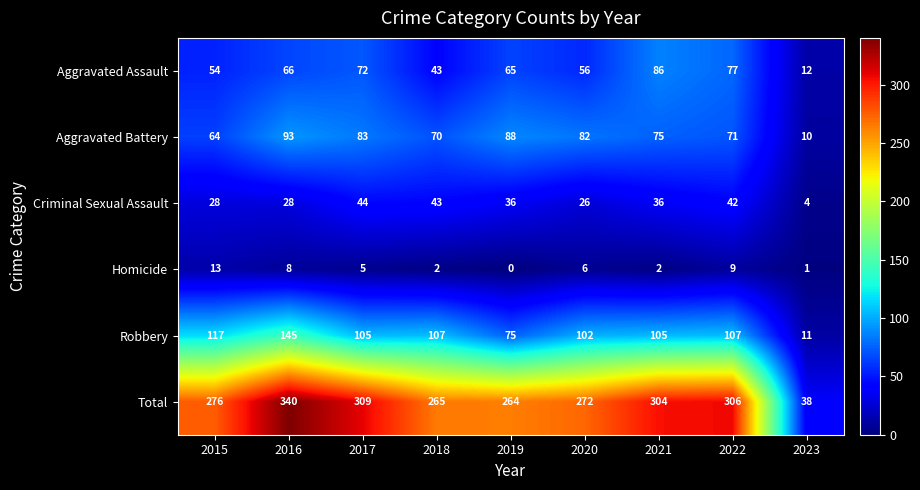

What is the lowest value of the Robbery series?

11